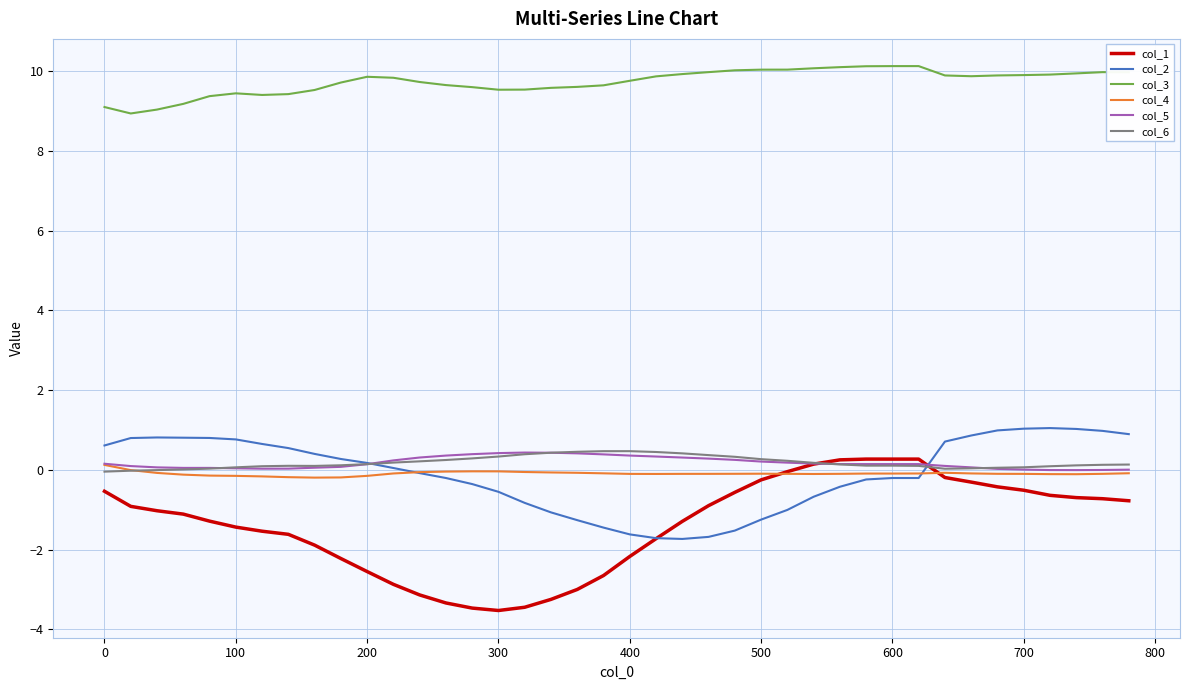

Which series has the largest total across all categories?

col_3